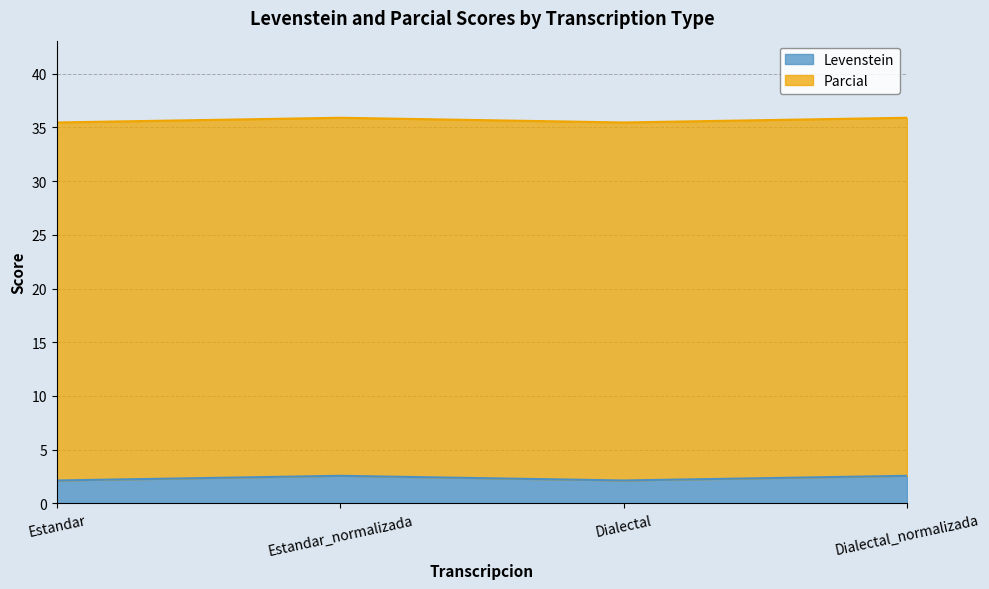

What is the label of the 3rd point from the left?

Dialectal